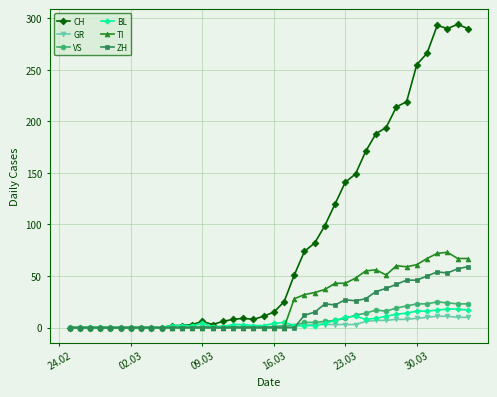

True or false: CH has more than 1 interior local peaks.

True